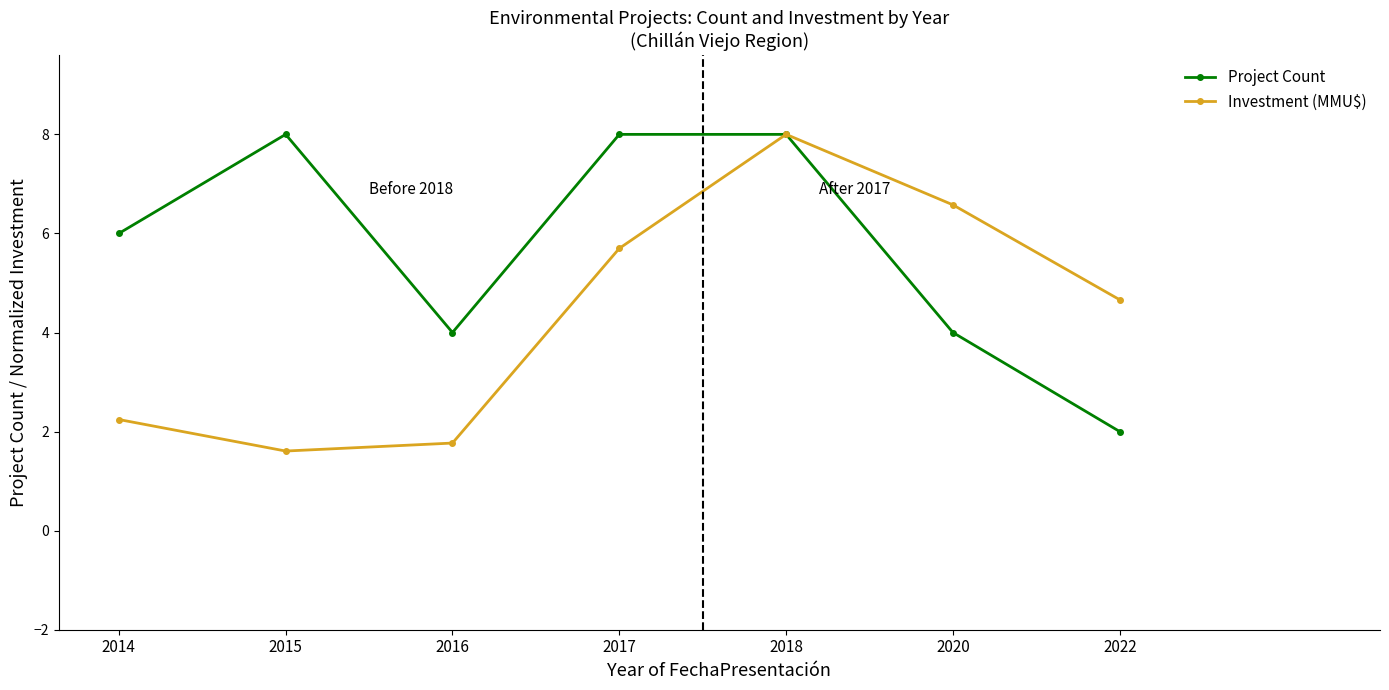

What is the lowest value of the Investment (MMU$) series?

1.6